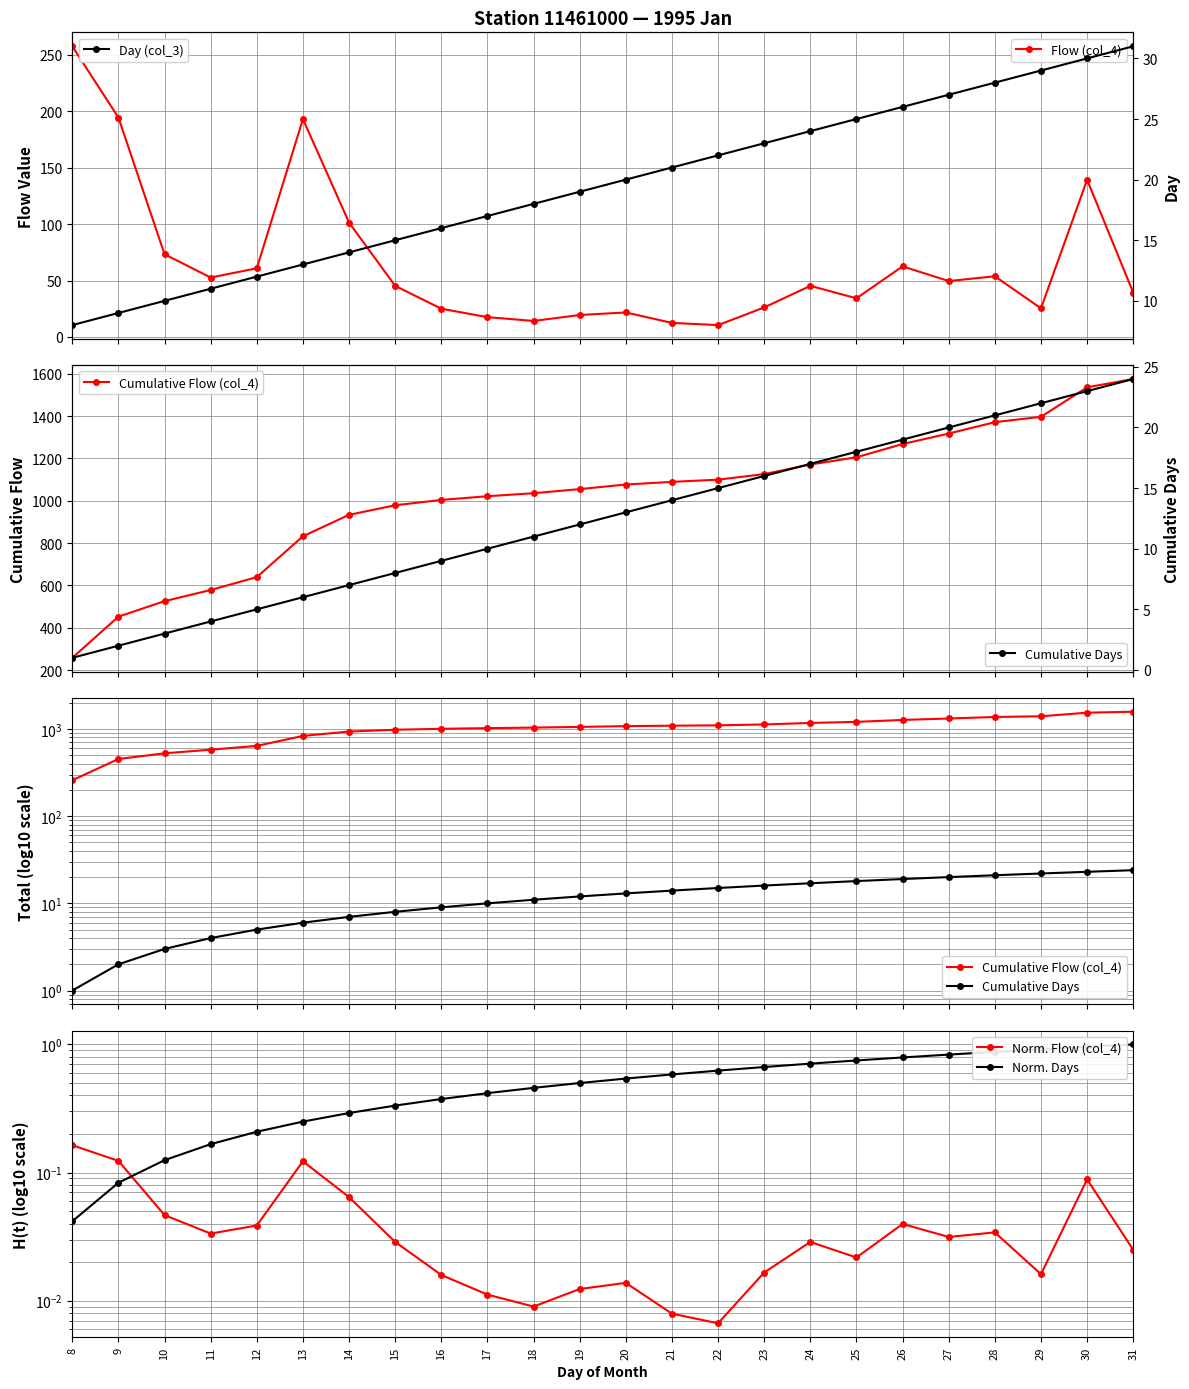

Between 17 and 9, which is larger?

9